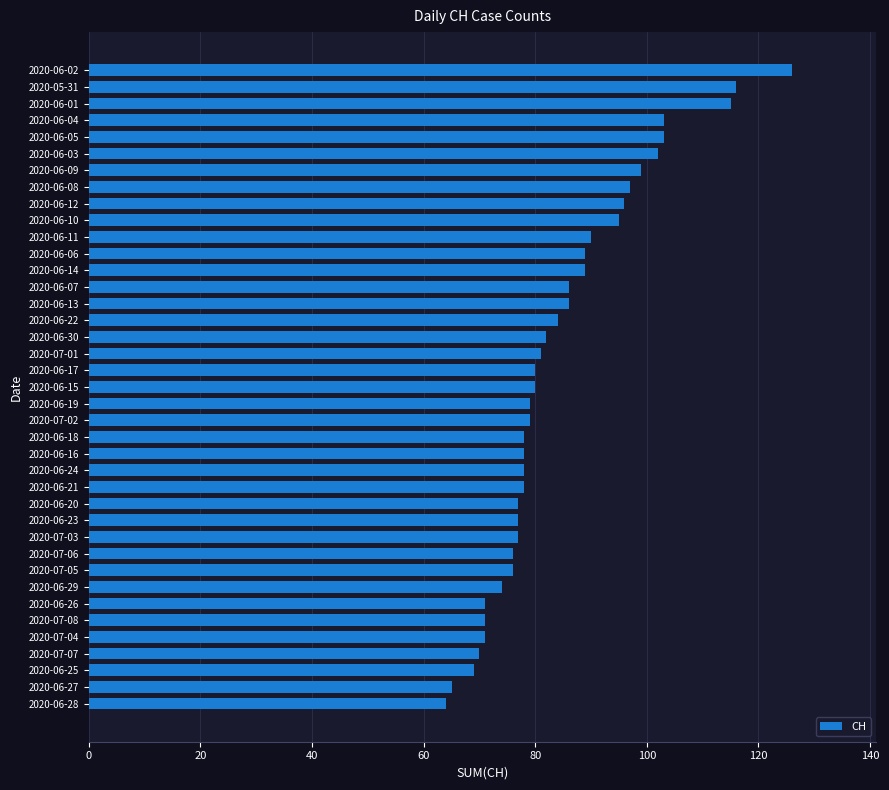

What is the change in value from 2020-07-04 to 2020-06-22?

+13